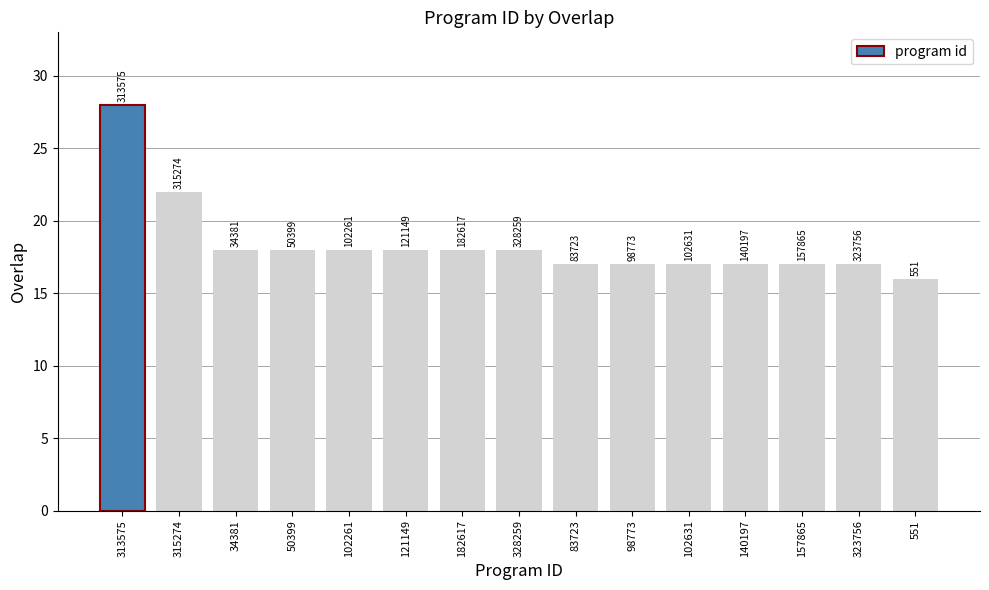

What value does the data have at 98773, to the nearest 5?

15